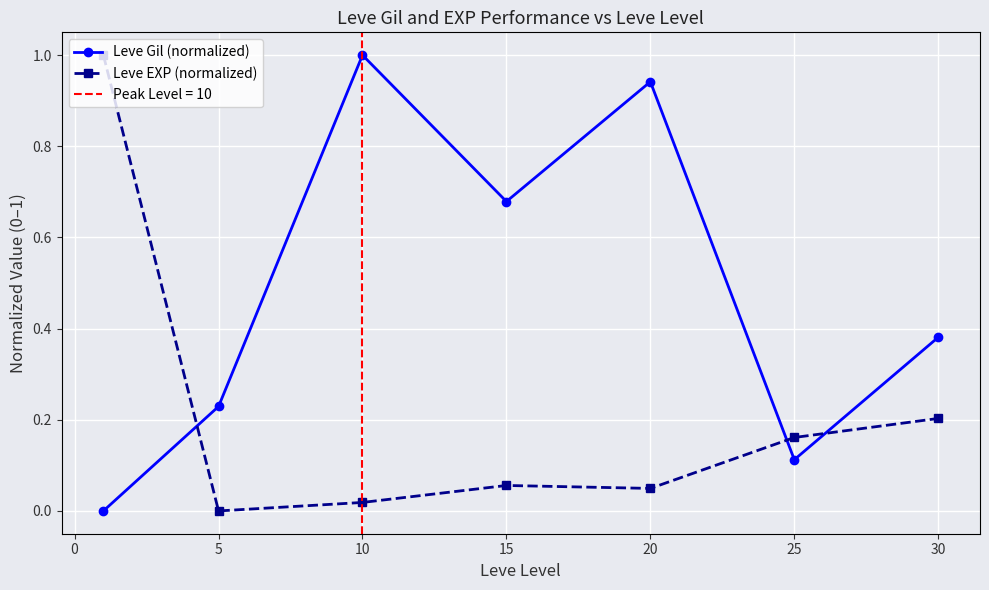

True or false: Leve Gil (normalized) has a value of 0.5 at 25.

False